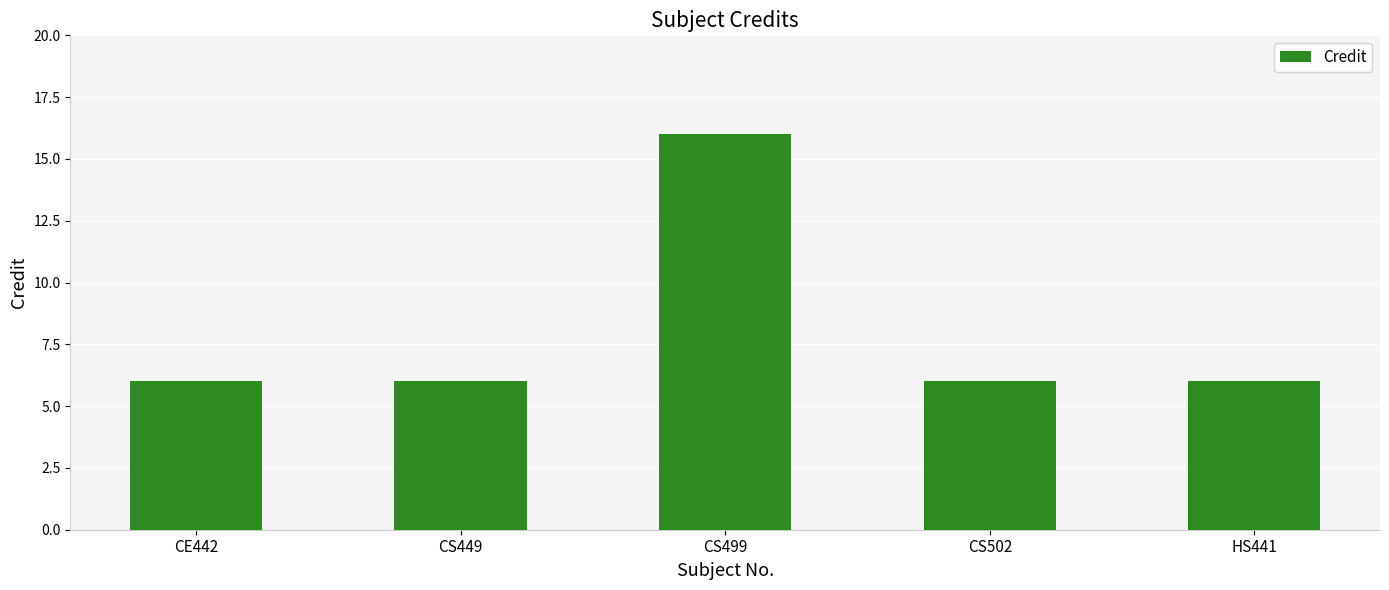

What is the value of the 4th bar from the left?

6